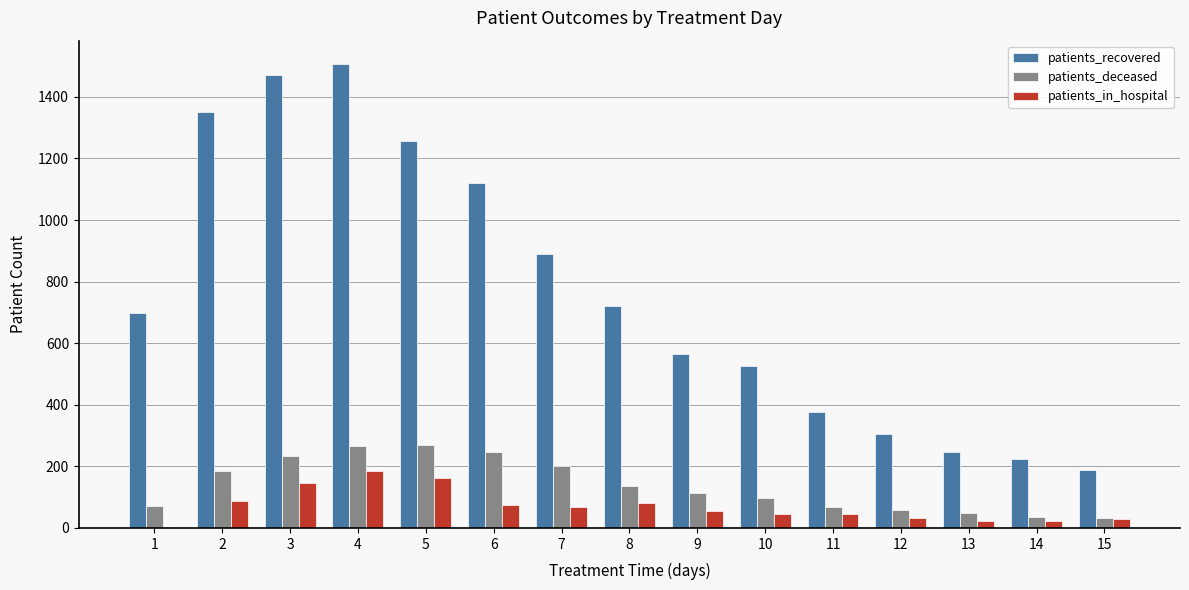

Where is patients_recovered nearest to the value 848?

7